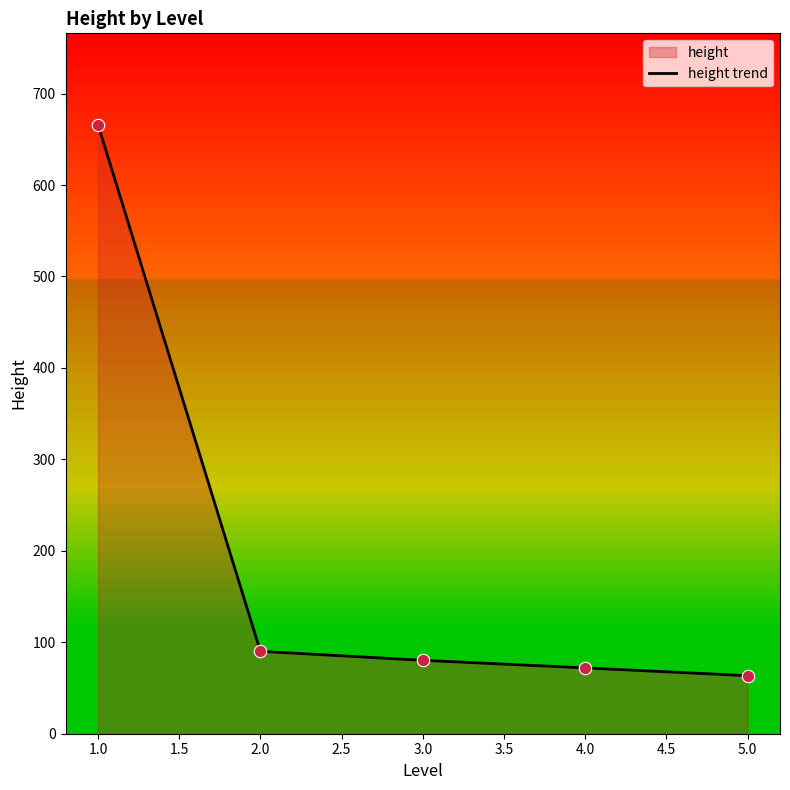

Which has a higher value, 2.0 or 1.0?

1.0